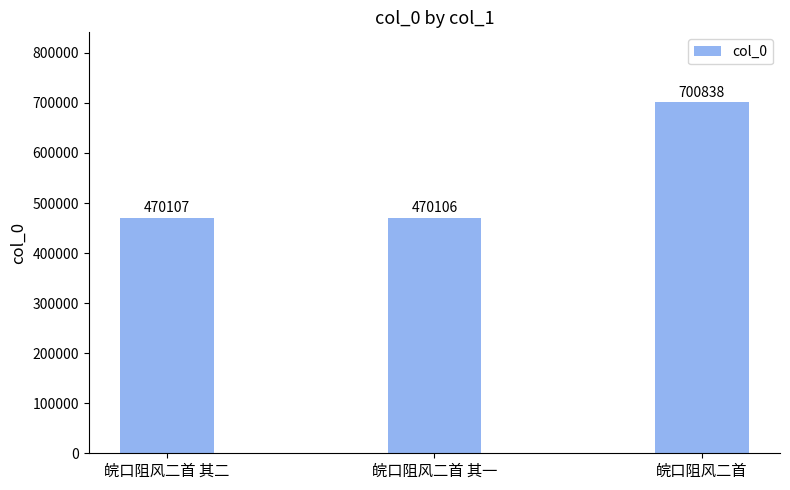

Which category has the lowest value across all series?

皖口阻风二首 其一